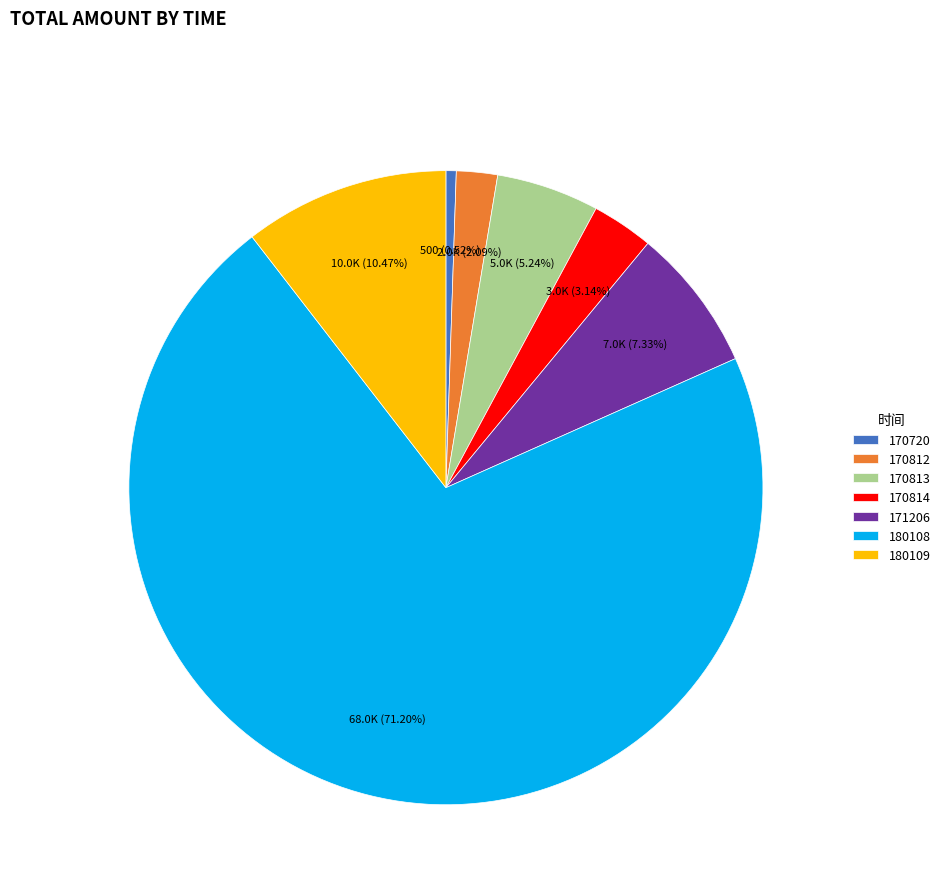

Count the number of slices in the pie.

7